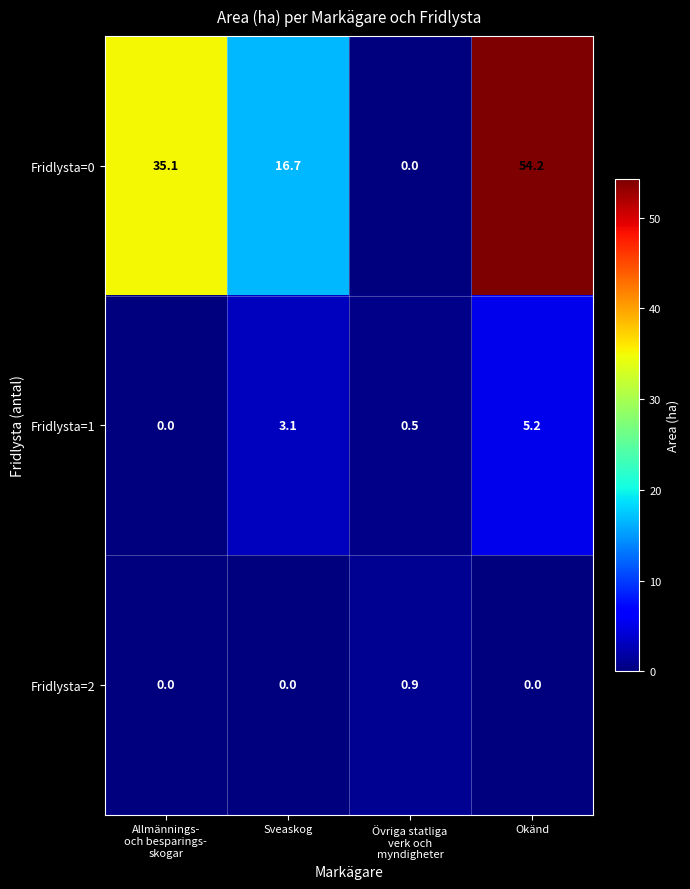

What is the highest value of the Fridlysta=0 series?

54.2